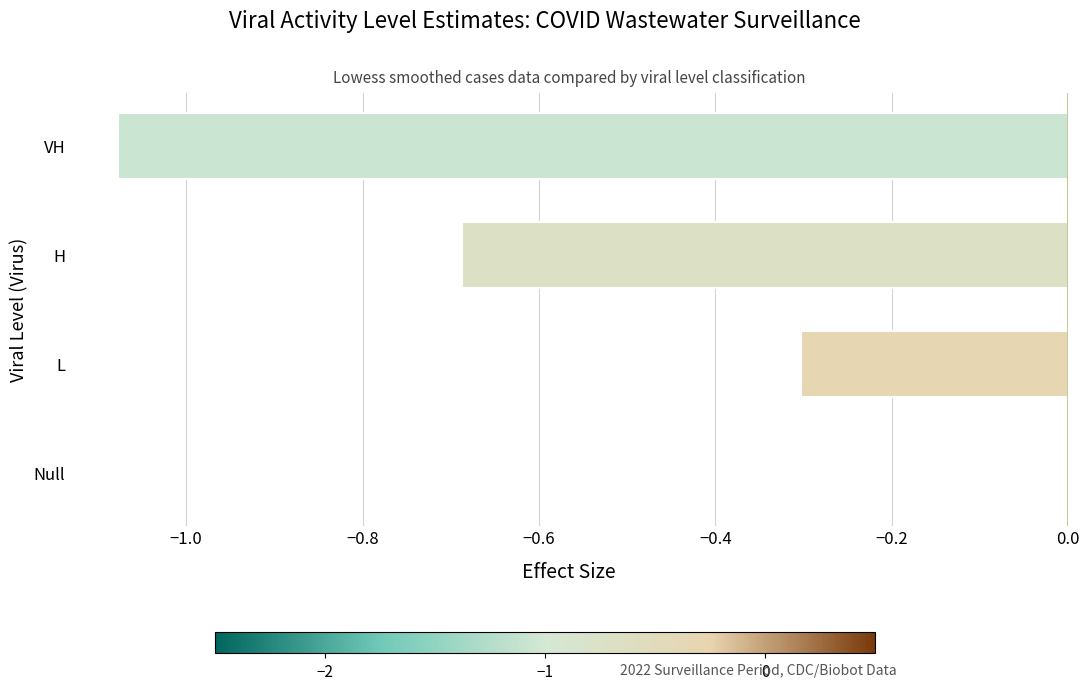

What is the change in value from H to VH?

-0.4